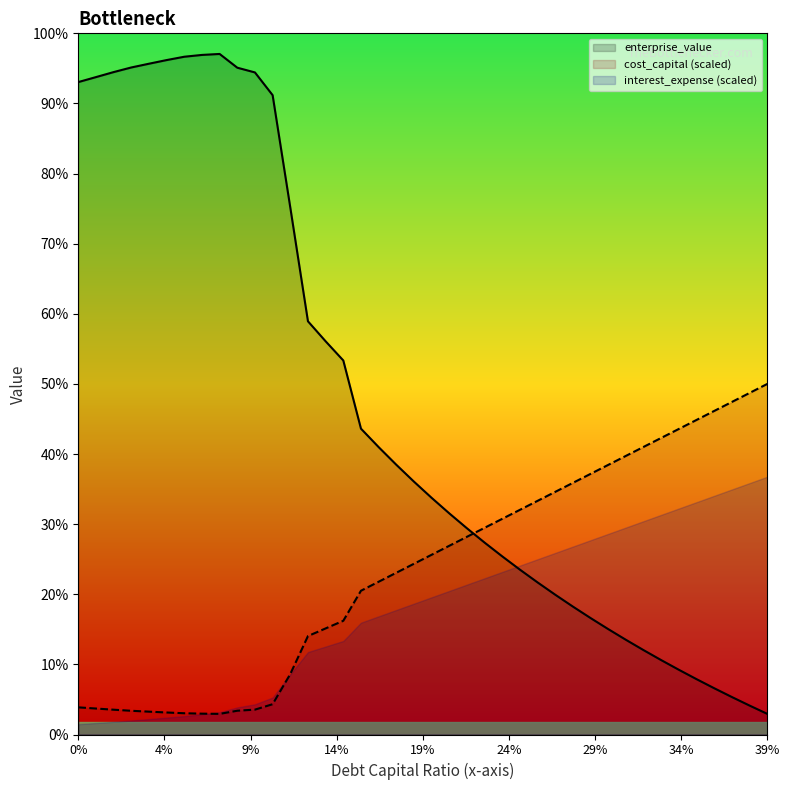

What is the sum of all debt_capital values?

15999.7